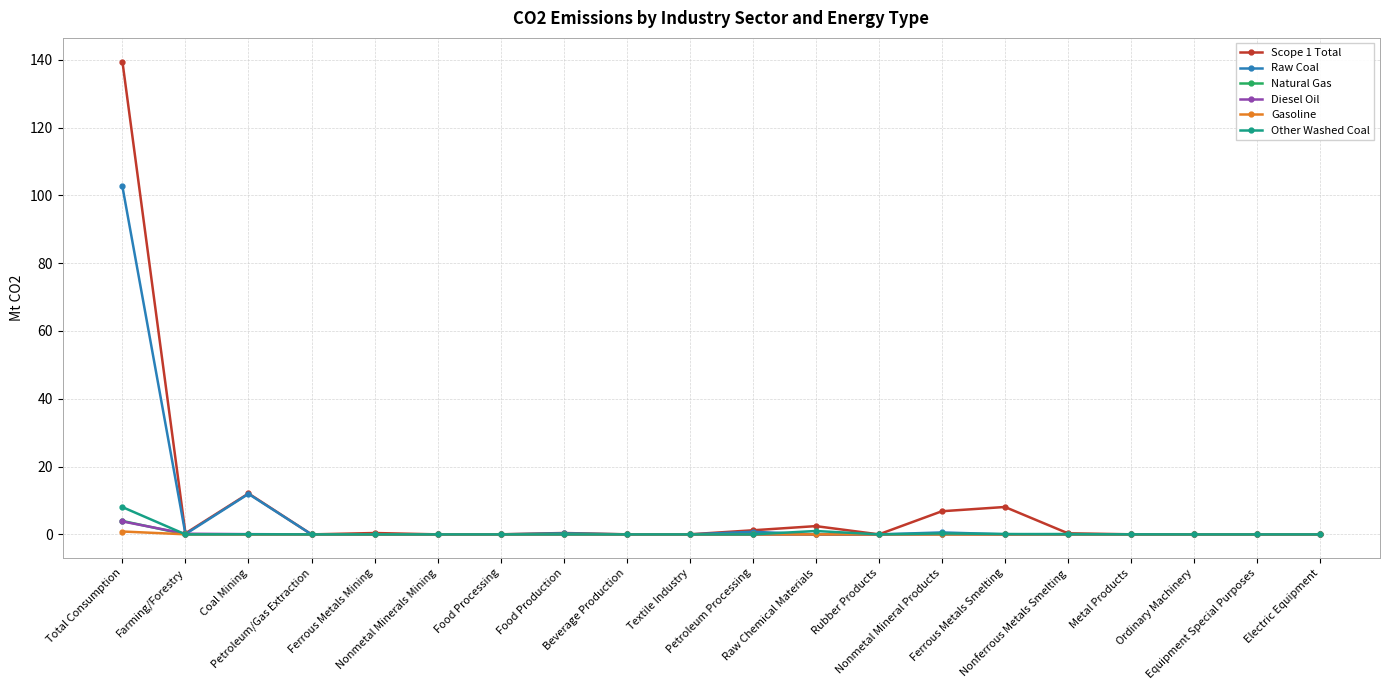

Does the chart have visible grid lines?

Yes